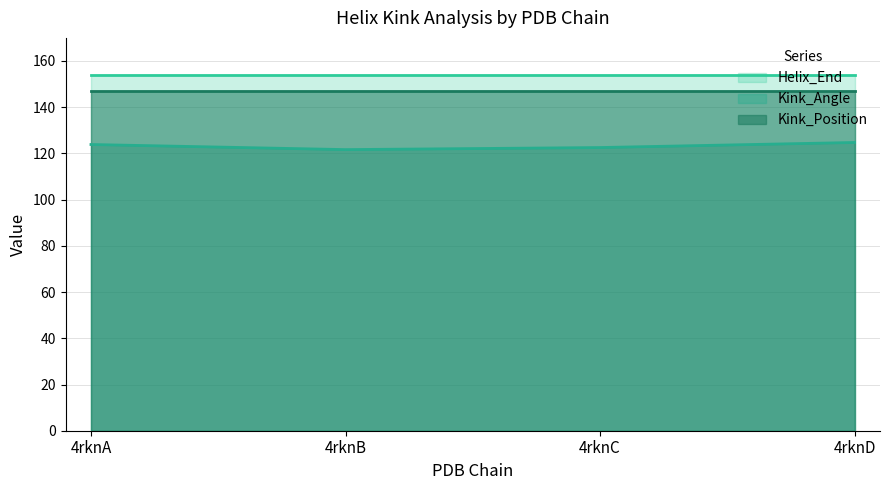

At how many categories does at least one series exceed 124?

4